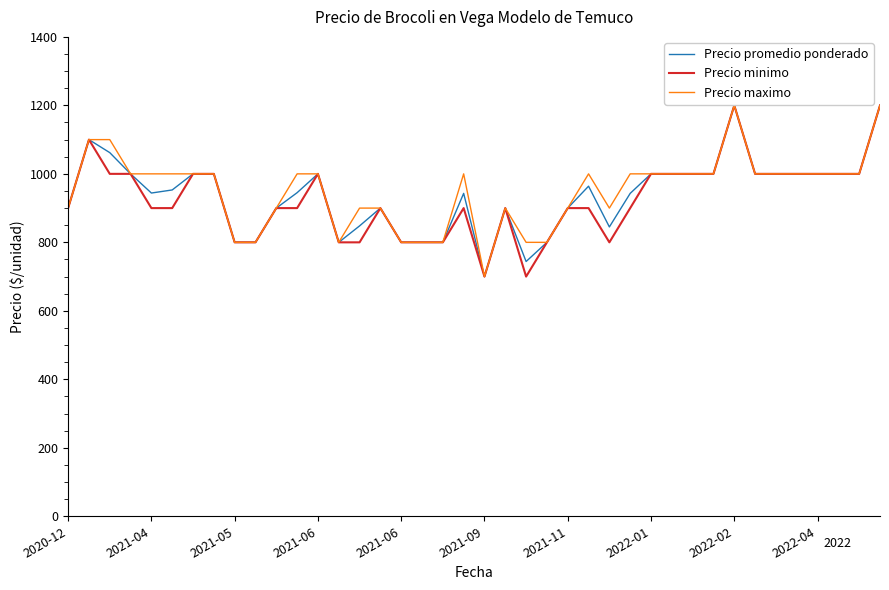

What is the lowest value of the Precio maximo series?

700